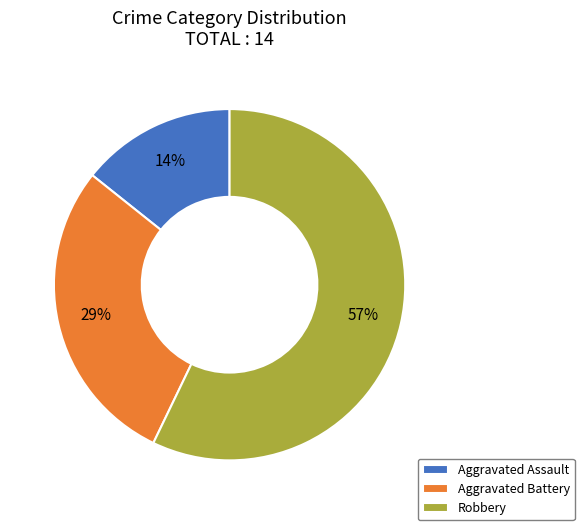

To the nearest percent, what is the difference between the Aggravated Assault and Robbery slice percentages?

43%